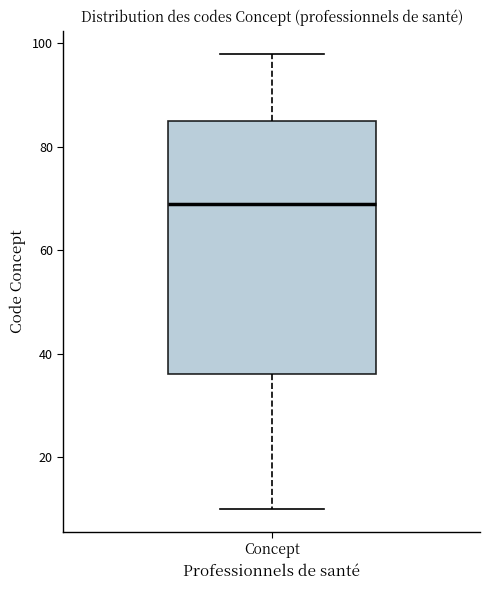

Where is the lower edge of the box for Concept on the y-axis? The values are not printed on the chart, so give them approximately, as read against the axis.

36